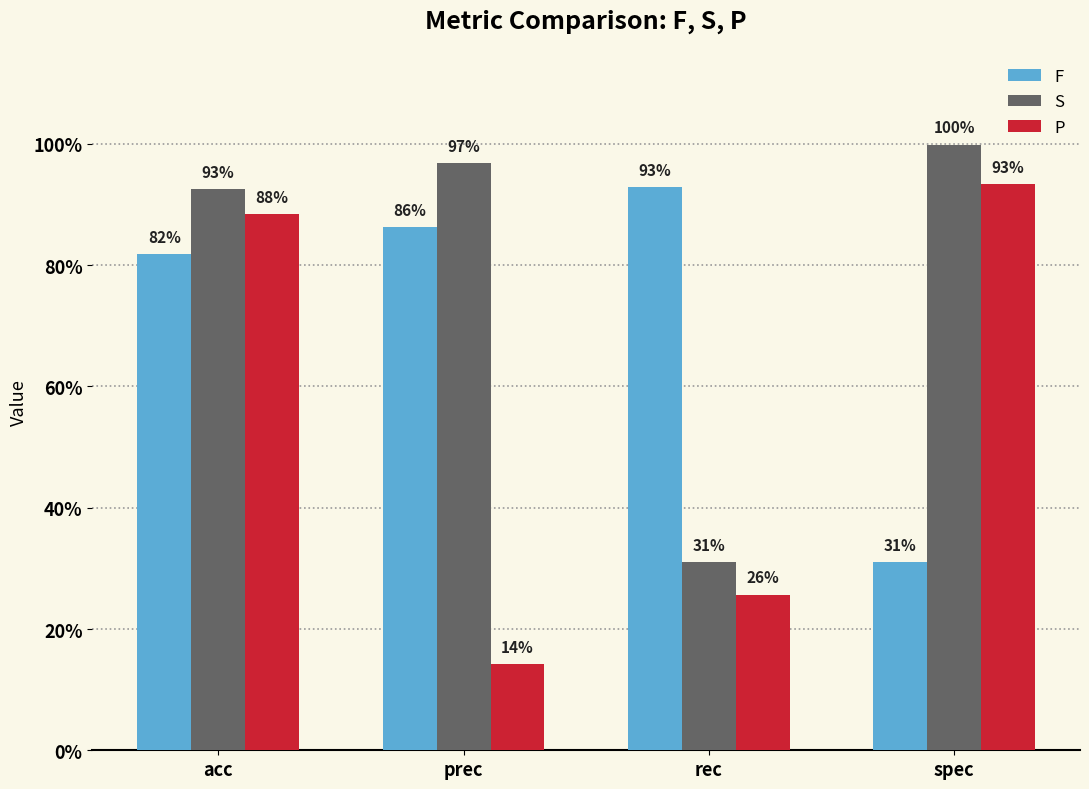

How many data points does each series have?

4